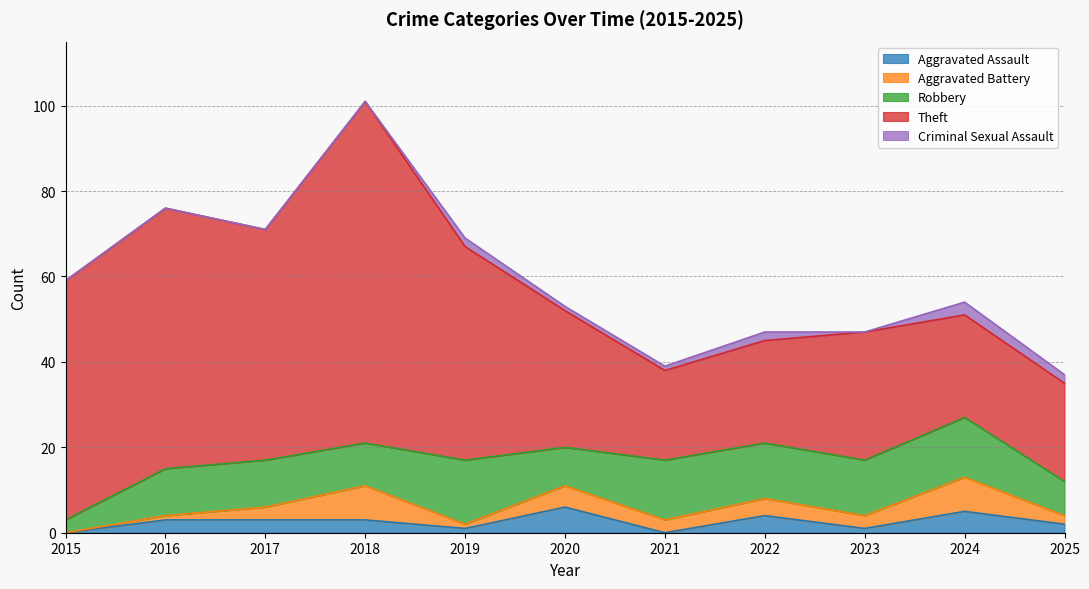

What is the value of the Theft point at the 1st from the left?

56